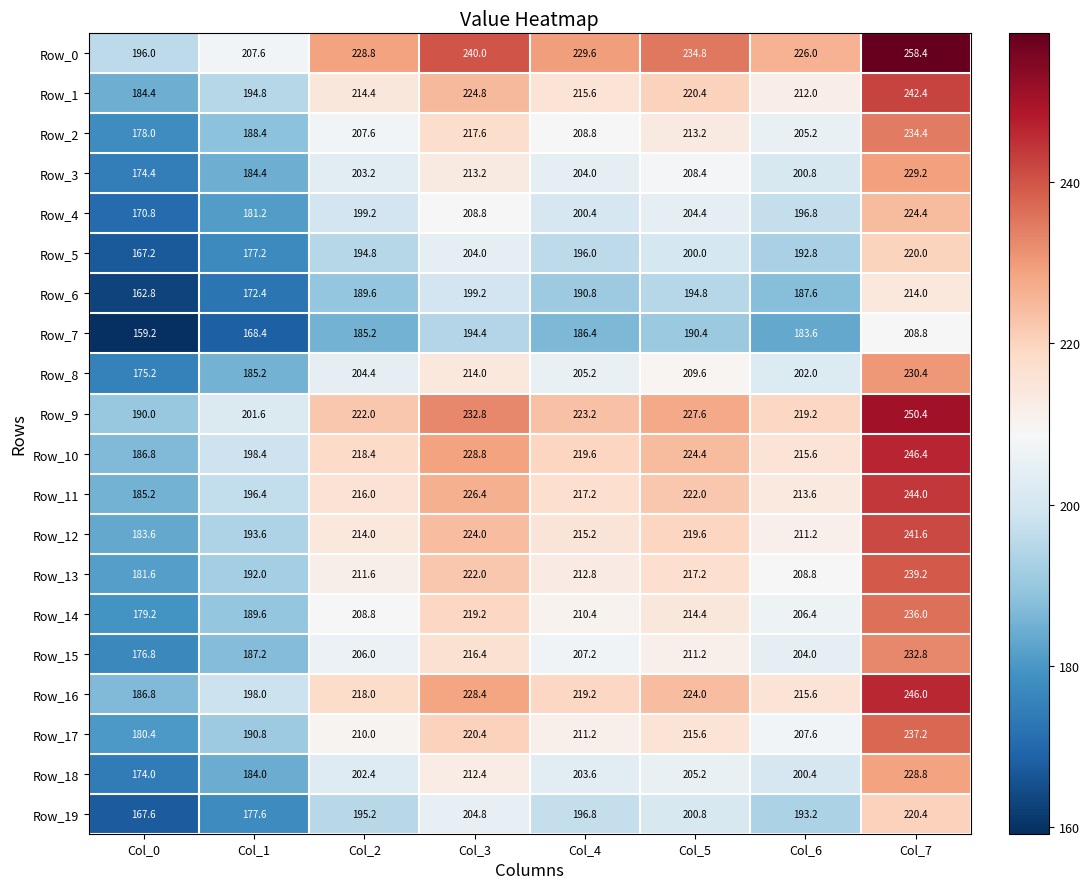

List the series in order of their peak value, highest first.

Row_0, Row_9, Row_10, Row_16, Row_11, Row_1, Row_12, Row_13, Row_17, Row_14, Row_2, Row_15, Row_8, Row_3, Row_18, Row_4, Row_19, Row_5, Row_6, Row_7